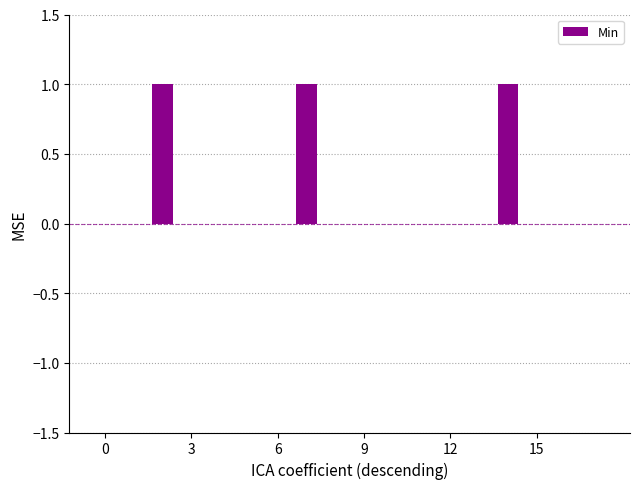

What is the sum of all values?

3